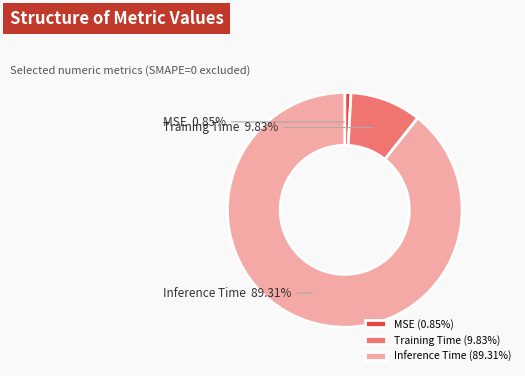

Which category accounts for the majority?

Inference Time